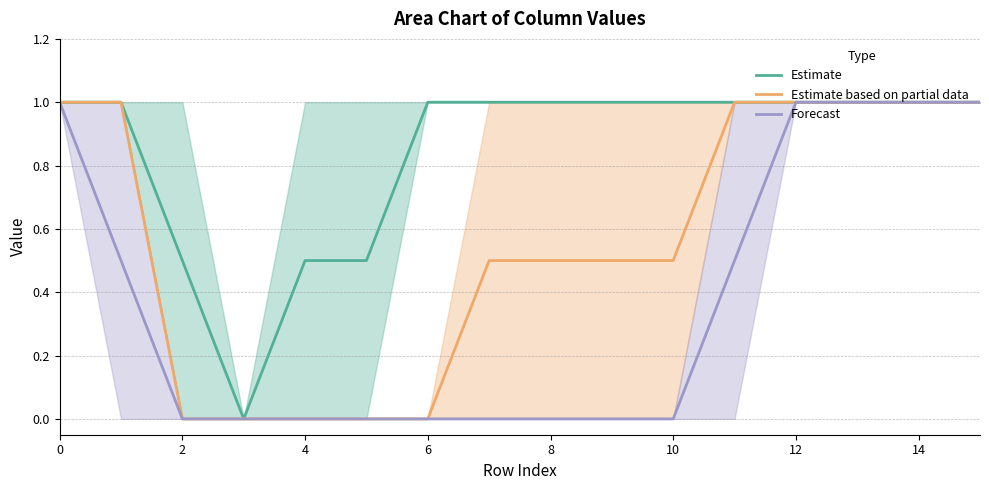

Is it true that Estimate equals 1.0 at 10?

True